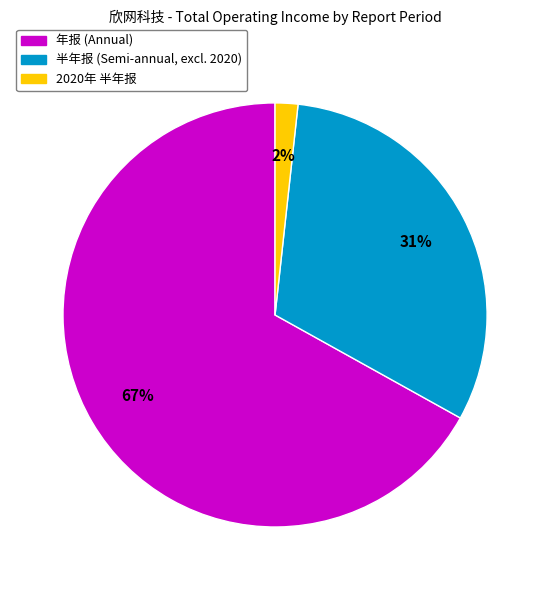

To the nearest percent, what is the average slice percentage?

33%